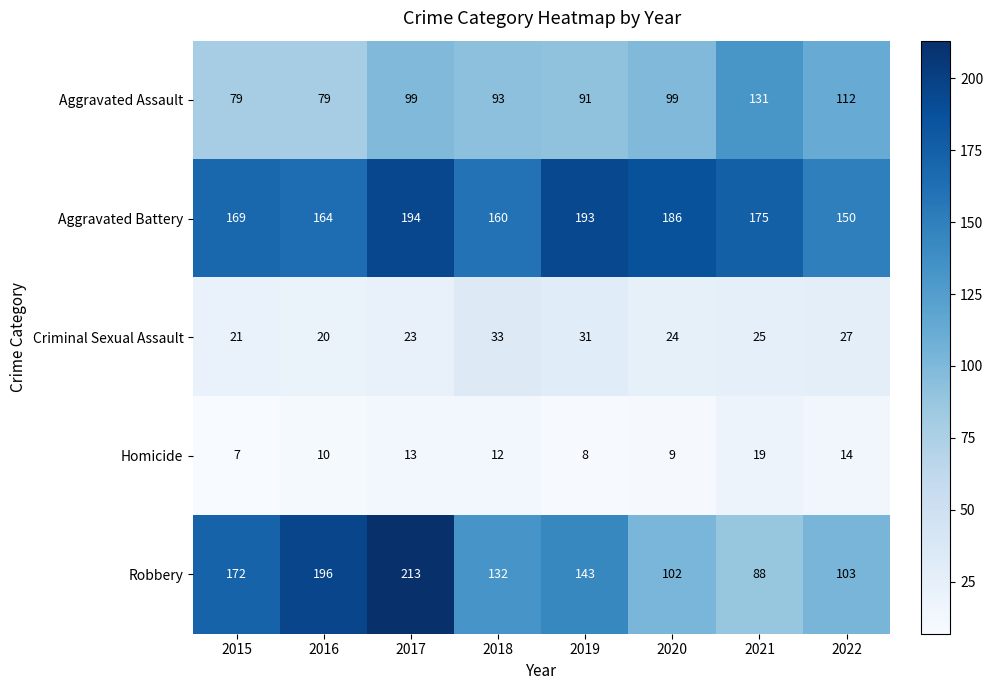

How many data points in Criminal Sexual Assault are less than 25?

4